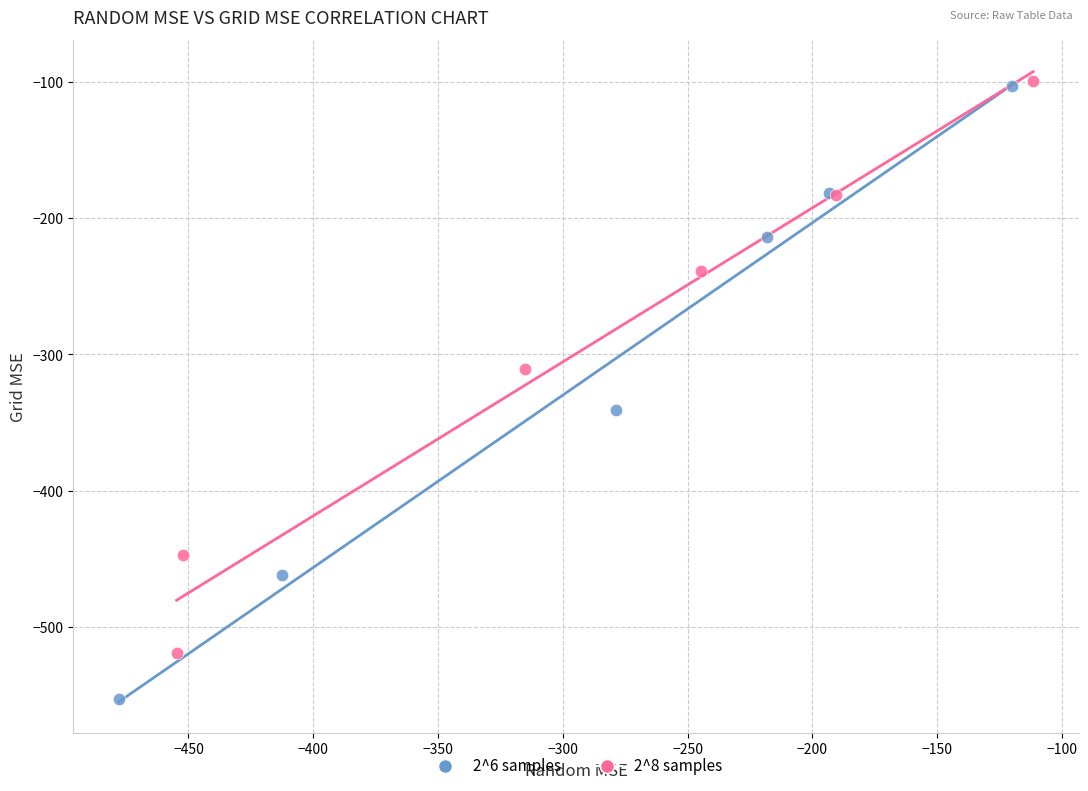

Which series reaches the minimum Y coordinate?

2^6 samples